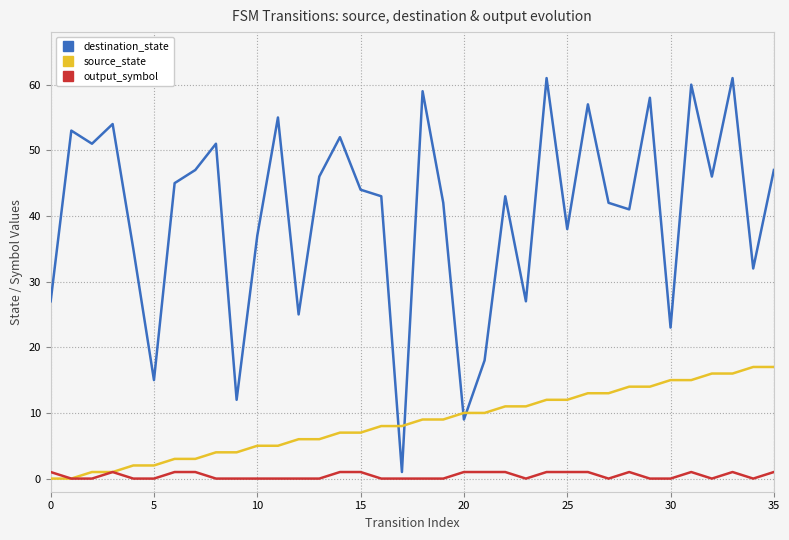

Which series has the largest total across all categories?

destination_state